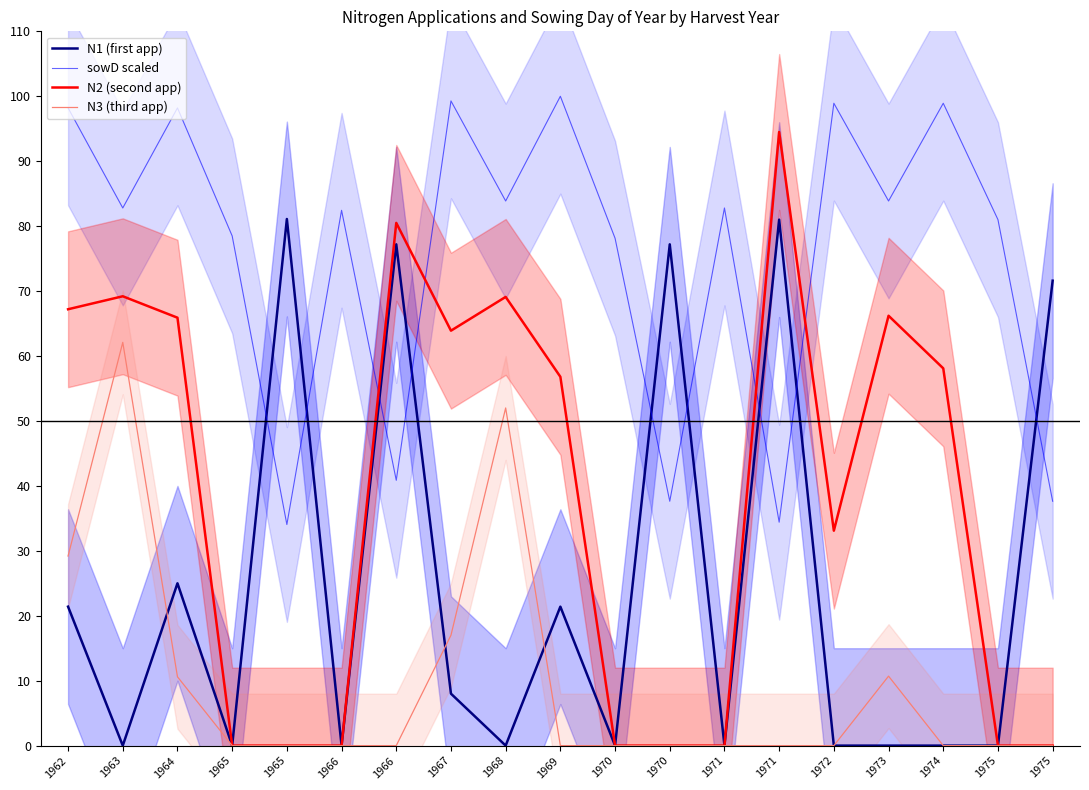

Does the chart display data point markers on the line(s)?

No